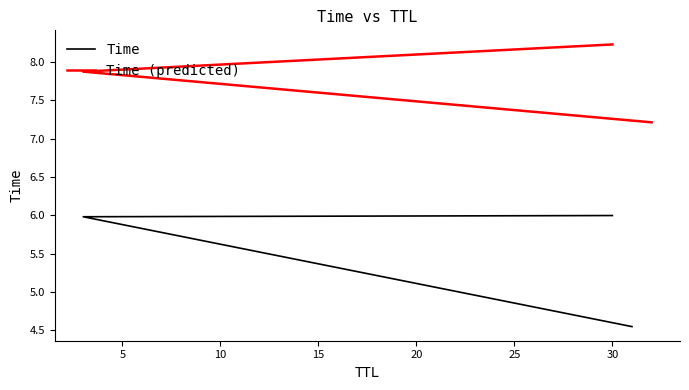

Reading left to right, extract all data points from this chart.

Time: 4.5	6.0	6.0
Time (predicted): 7.2	7.9	8.2